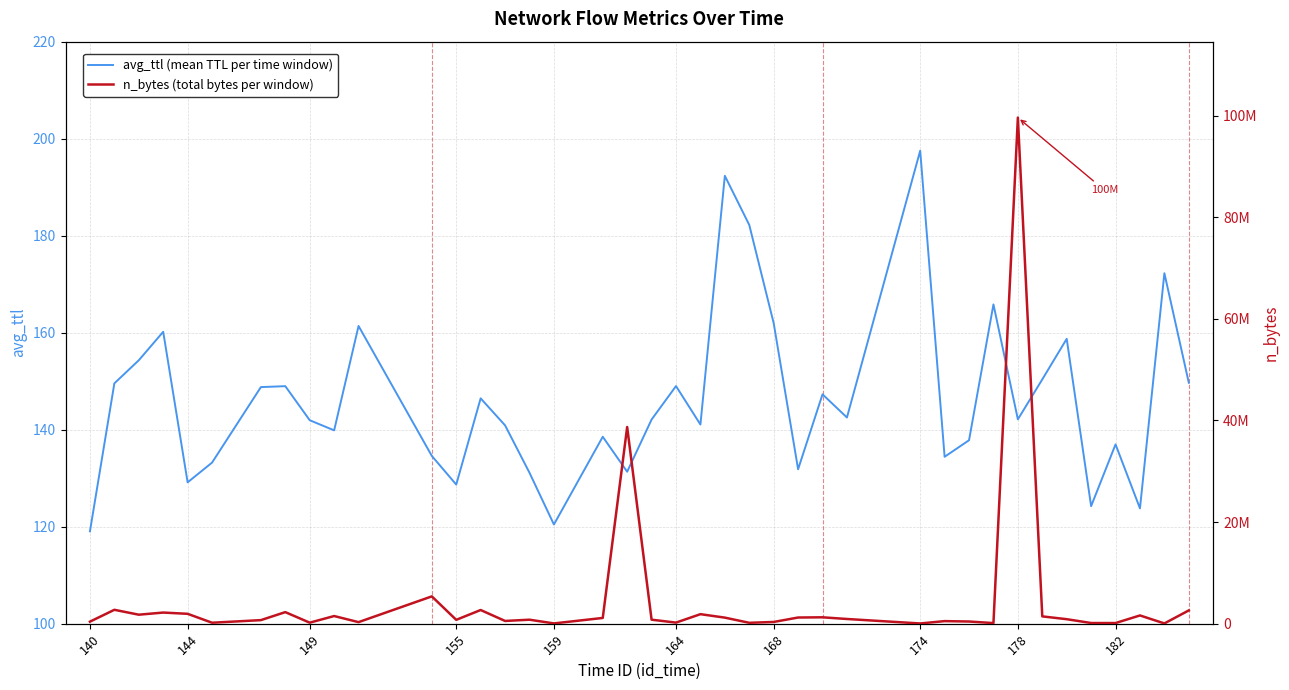

At which label does avg_ttl (mean TTL per time window) reach its peak?

174